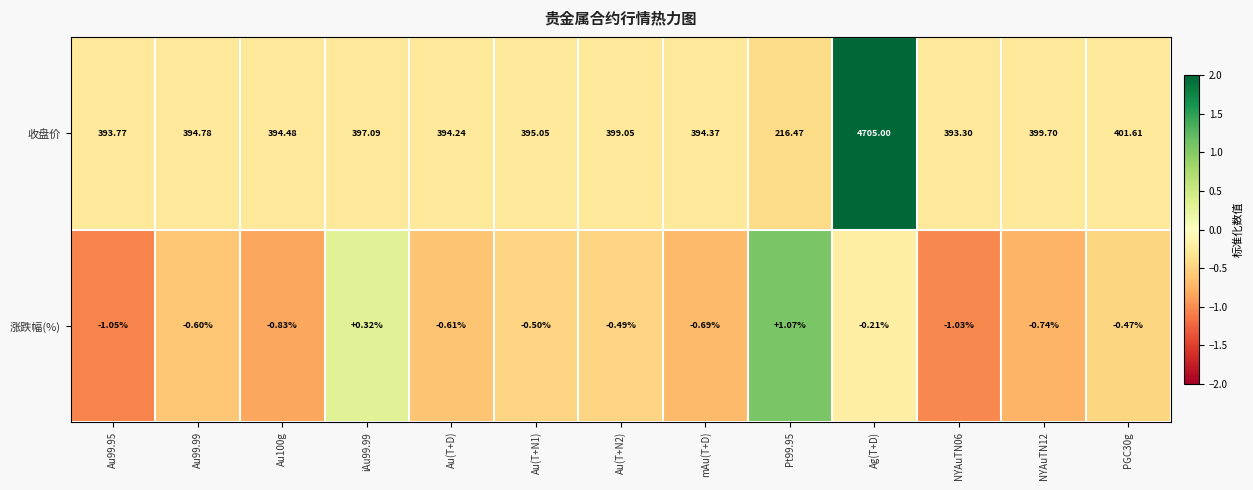

How many values in 涨跌幅(%) are above zero?

2